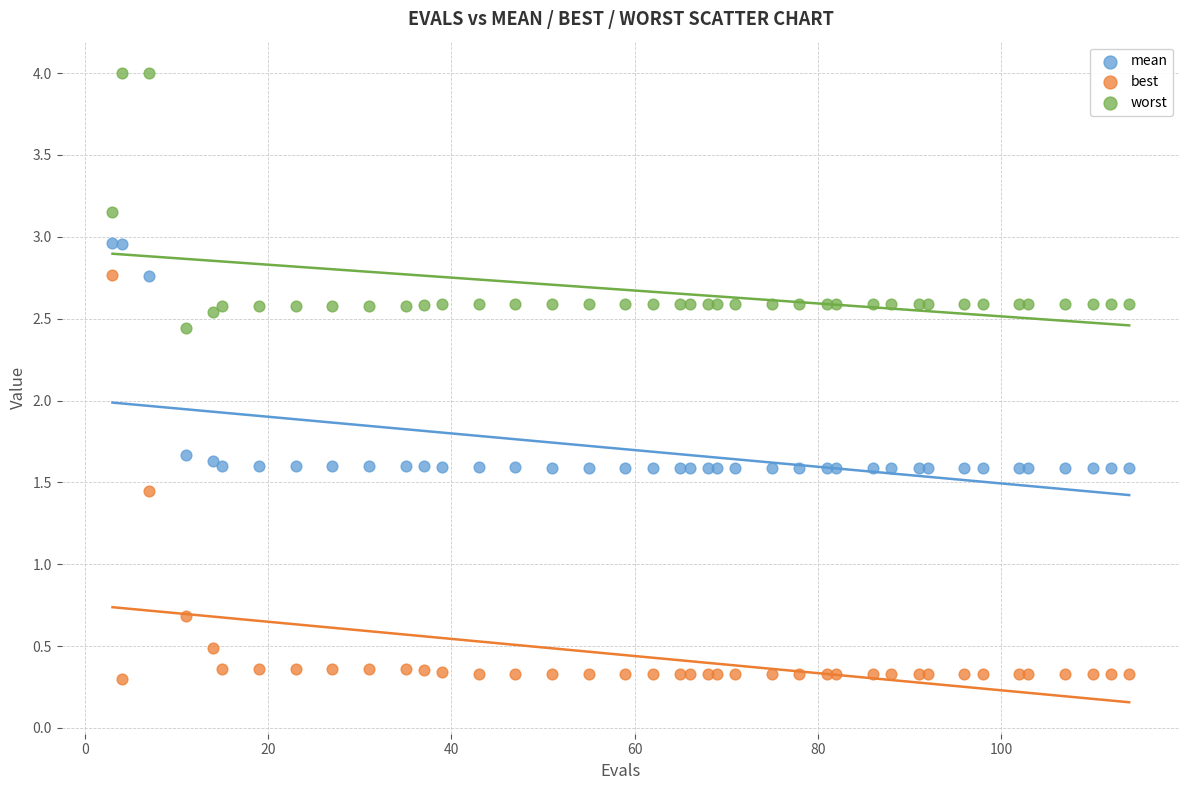

In the best series, what Y value is closest to 1?

0.7